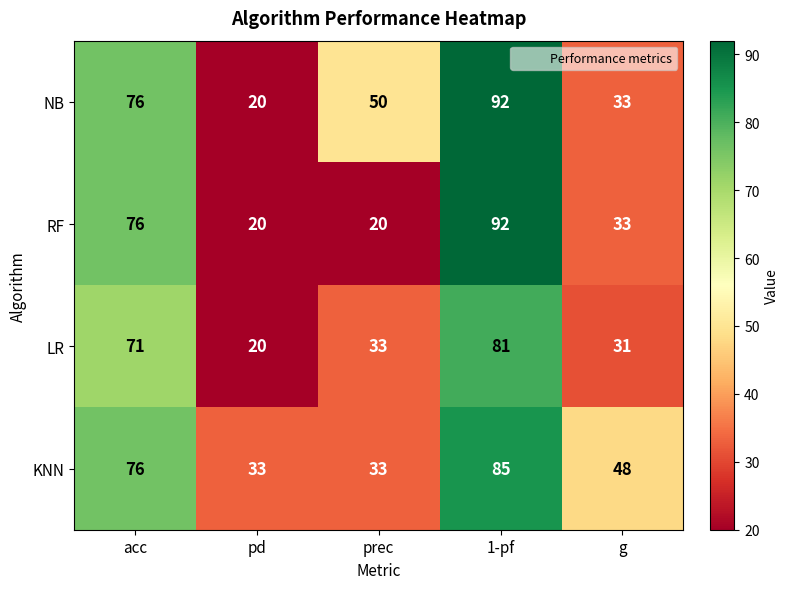

What is the difference between the LR values at pd and prec?

13